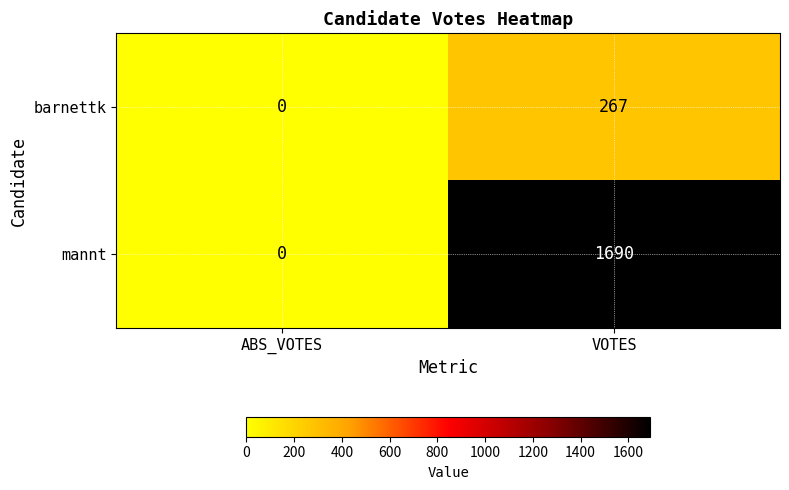

Between ABS_VOTES and VOTES, which series saw the biggest shift?

mannt